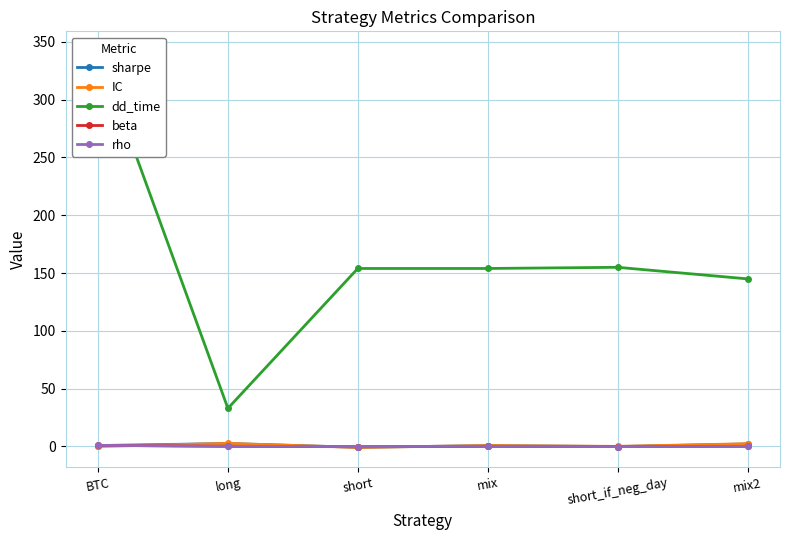

Between BTC and mix2, which is larger?

mix2